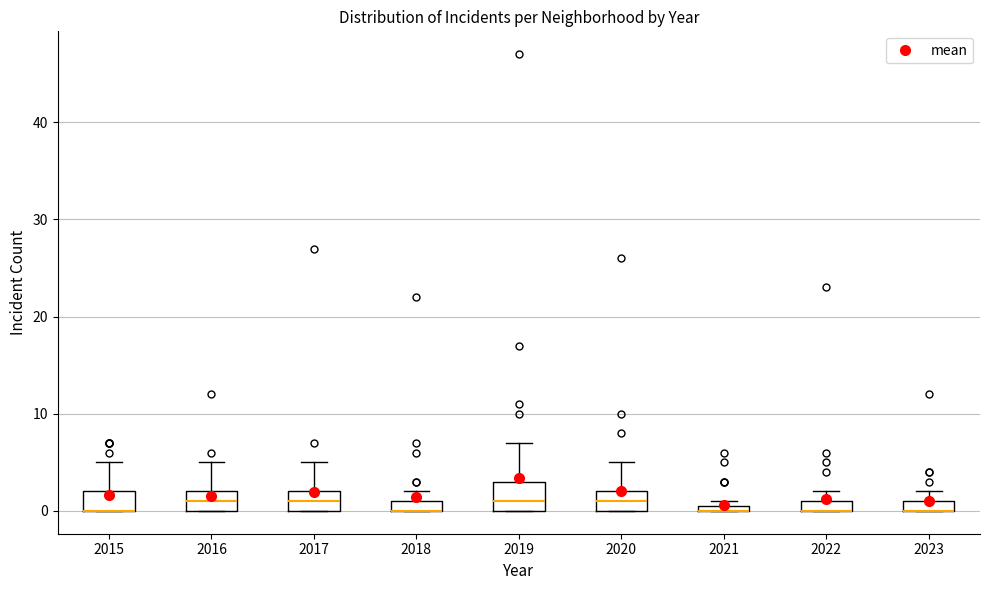

Which box is the tallest, from its lower edge to its upper edge?

2019